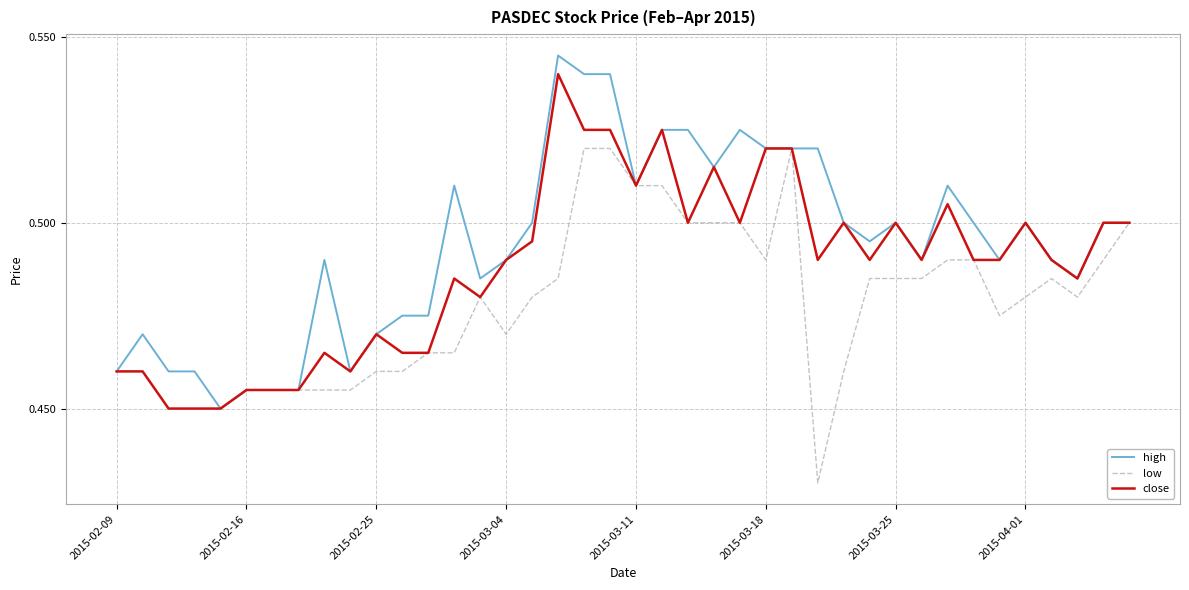

How many close values are between 0 and 1?

40